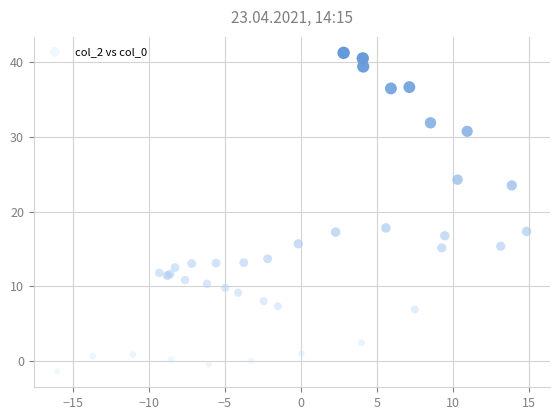

What Y value in the scatter plot is closest to 19?

17.8